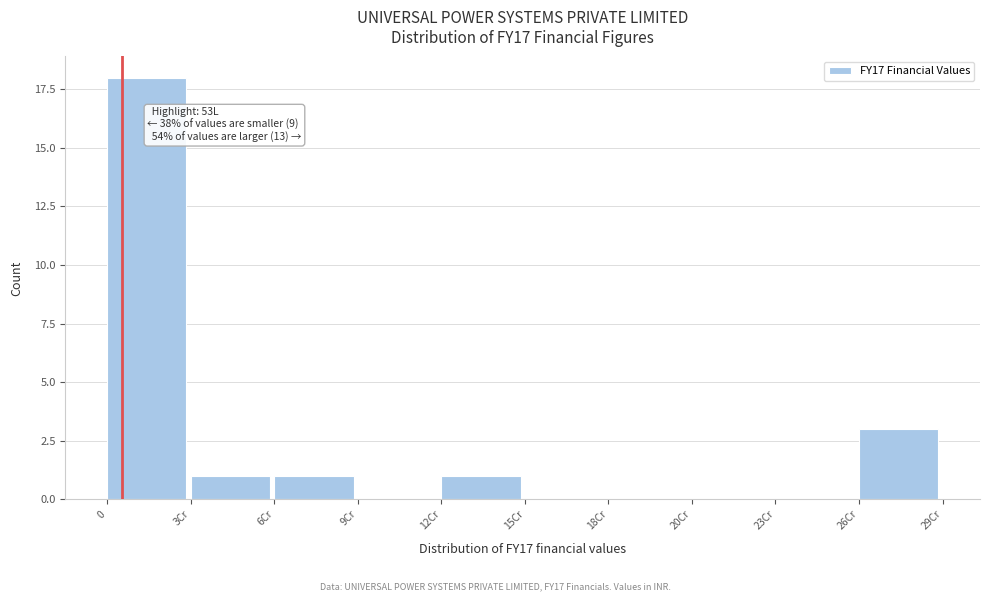

Reading left to right, extract all data points from this chart.

0=18	3Cr=1	6Cr=1	9Cr=0	12Cr=1	15Cr=0	18Cr=0	20Cr=0	23Cr=0	26Cr=3